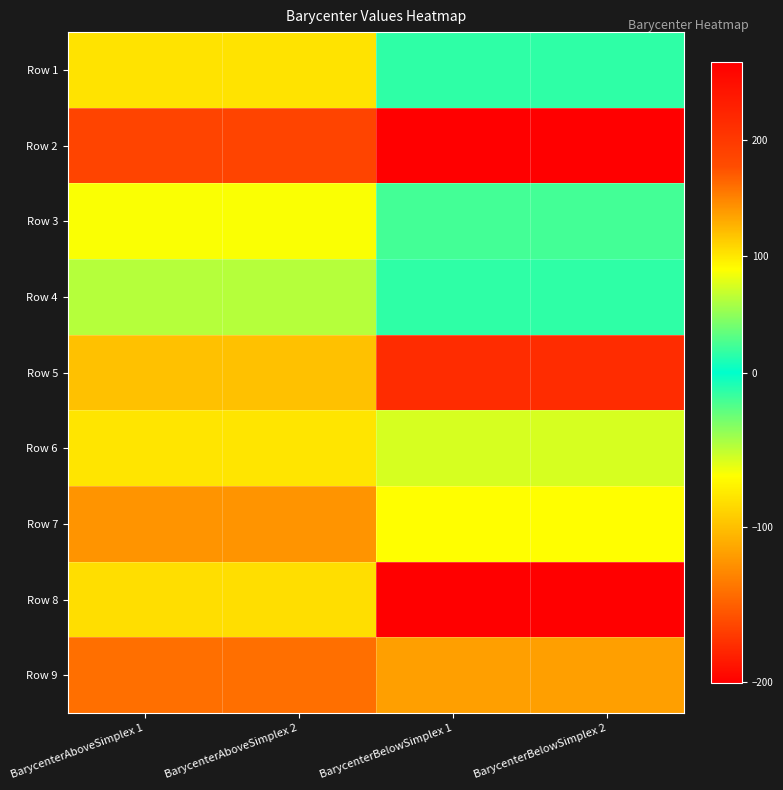

What is the total value across all series at BarycenterBelowSimplex 1?

88.3